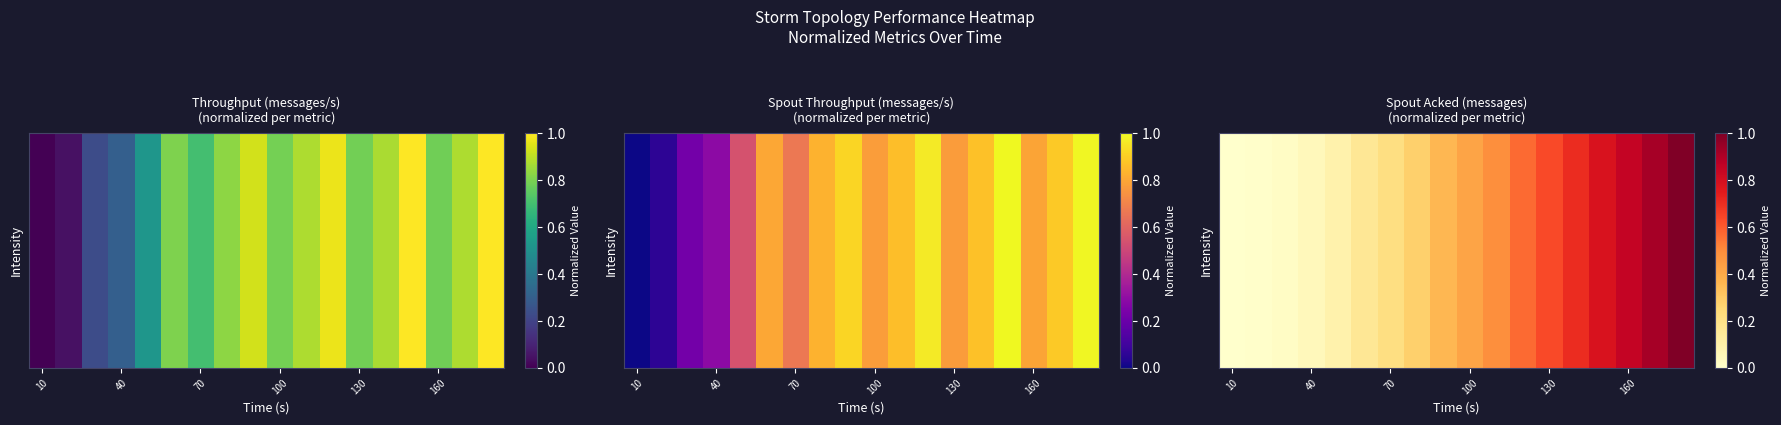

At which category is the sum across all series the highest?

17